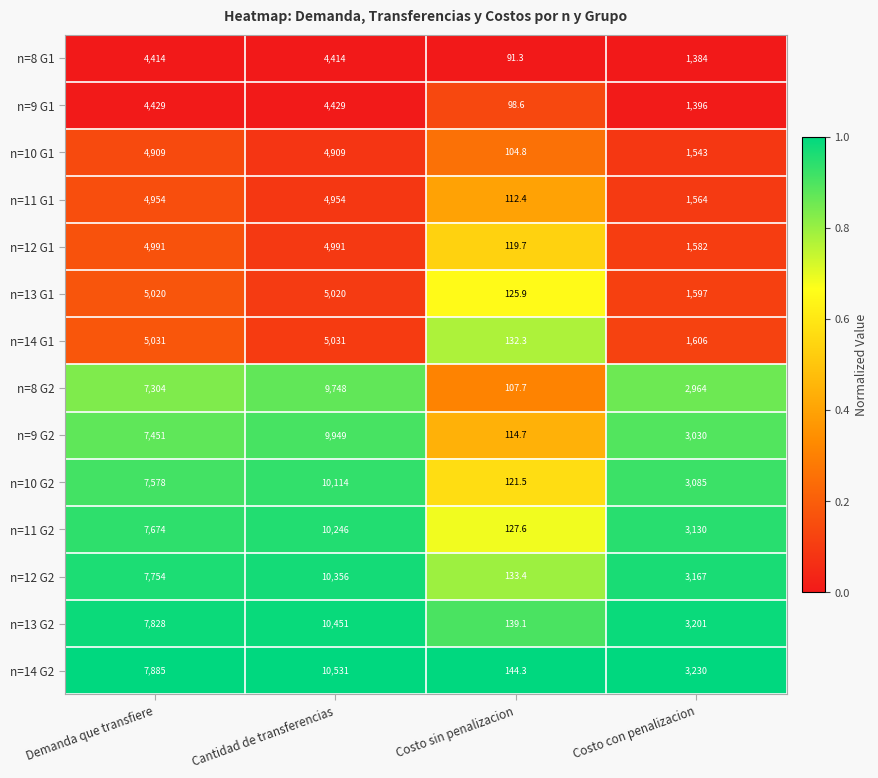

Is the value of n=9 G1 at Cantidad de transferencias greater than the value of n=13 G1 at Cantidad de transferencias?

No